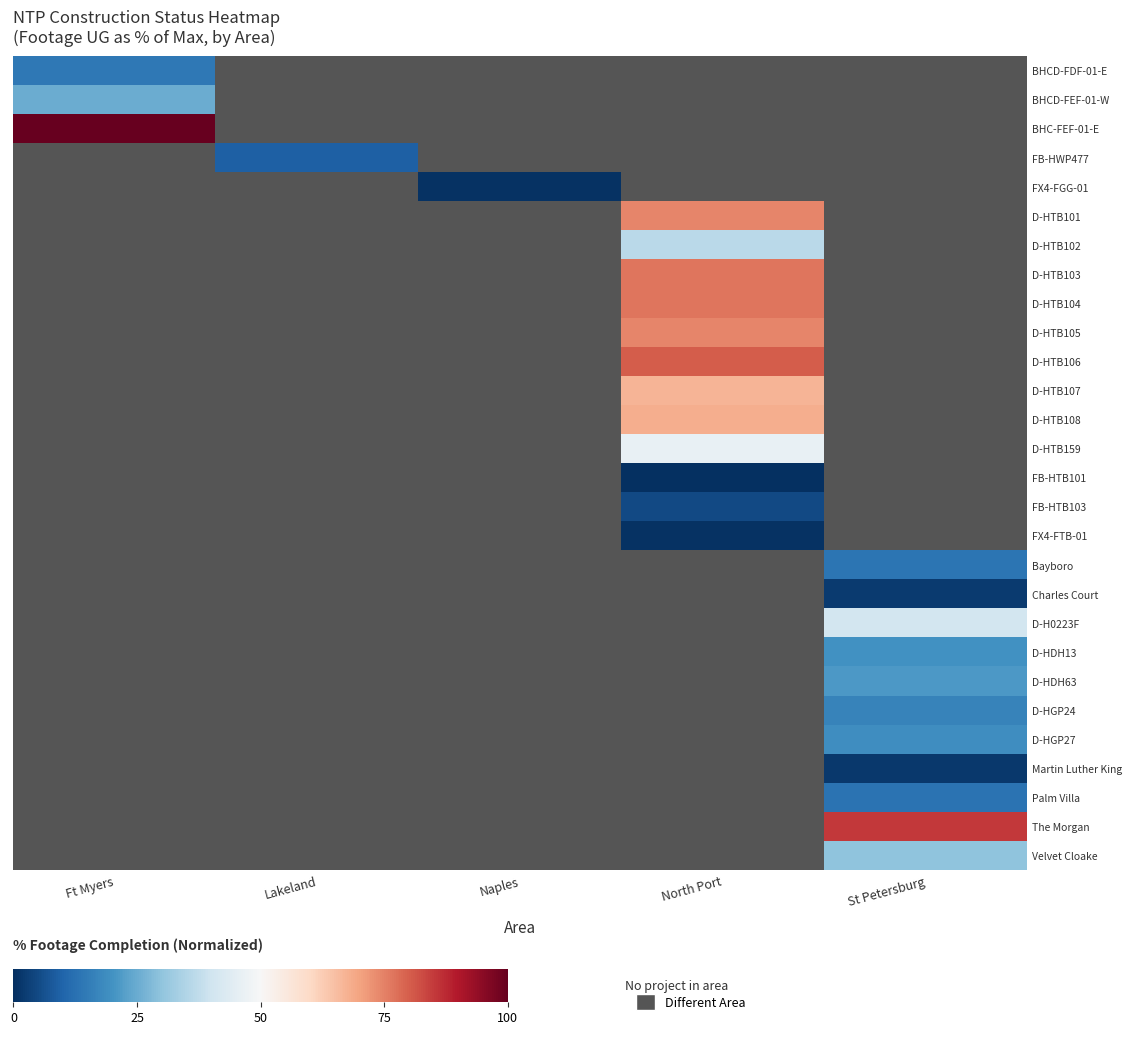

How many series are shown in this chart?

28